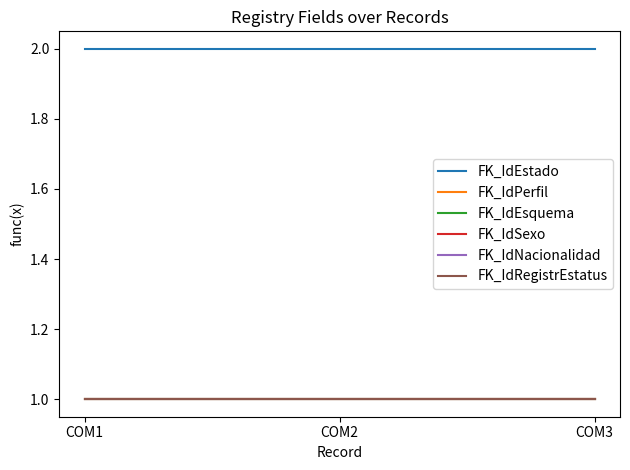

Does the chart display data point markers on the line(s)?

No